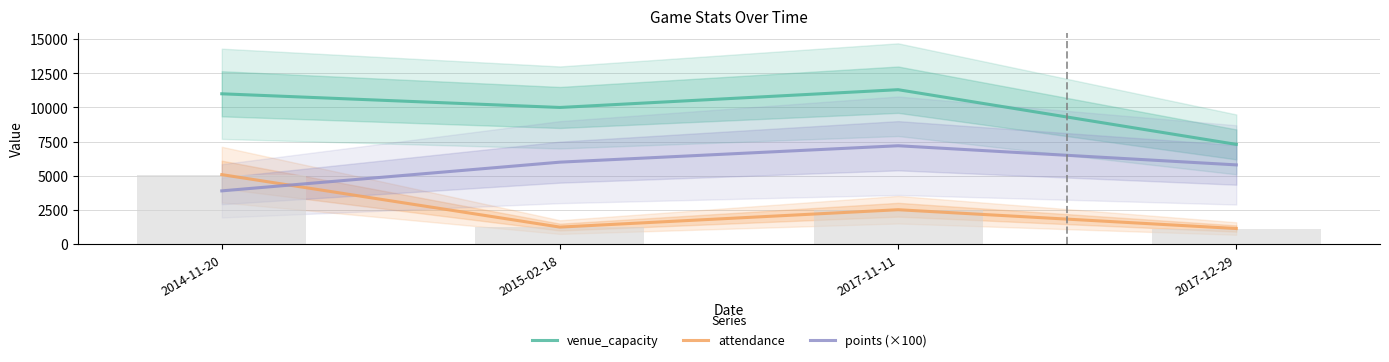

At which category is the sum across all series the highest?

2017-11-11